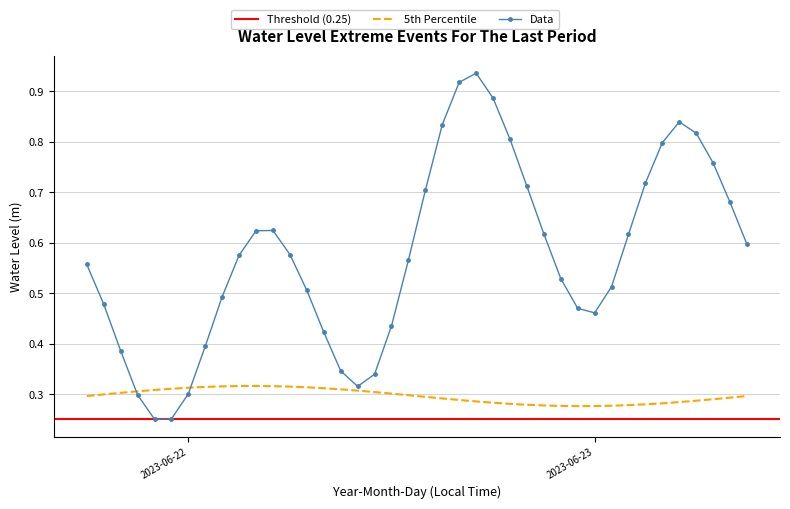

What is the change in value from 2023-06-23 00:00:00 to 2023-06-23 01:00:00?

+0.1